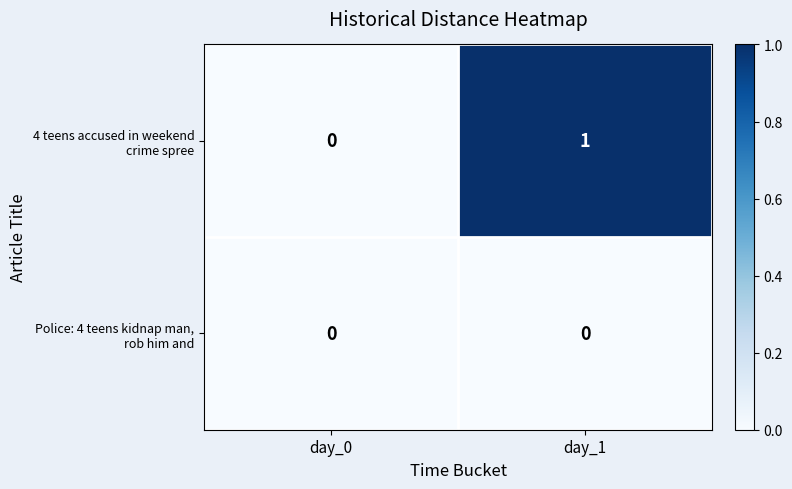

At which category is the sum across all series the highest?

day_1